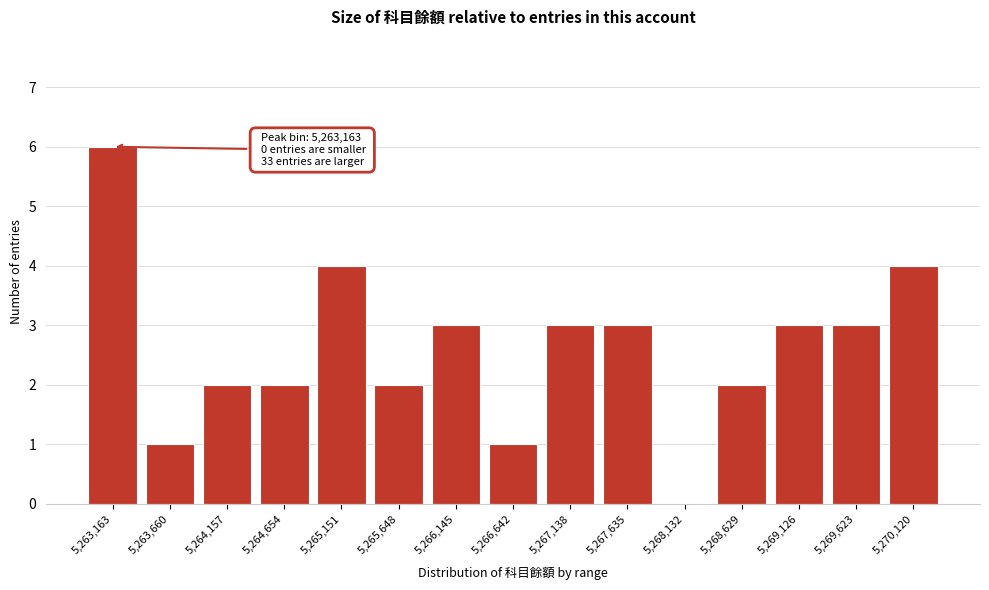

Reading right to left, what are all the values shown in this chart?

5,270,120=4	5,269,623=3	5,269,126=3	5,268,629=2	5,268,132=0	5,267,635=3	5,267,138=3	5,266,642=1	5,266,145=3	5,265,648=2	5,265,151=4	5,264,654=2	5,264,157=2	5,263,660=1	5,263,163=6